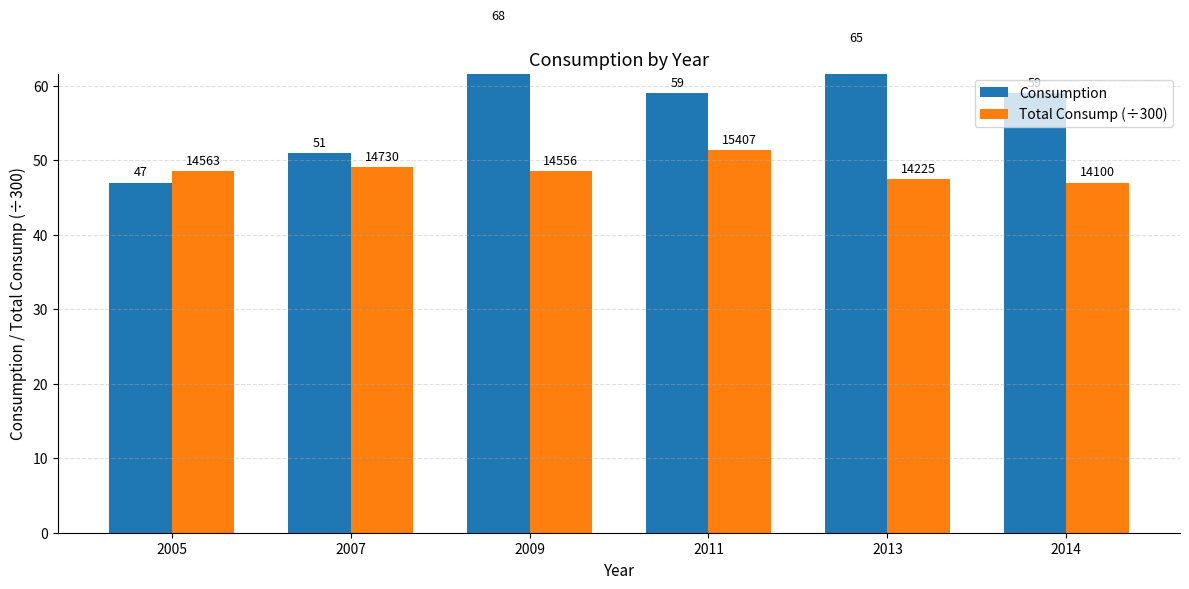

The value of Consumption at 2011 is 59.0. True or false?

True